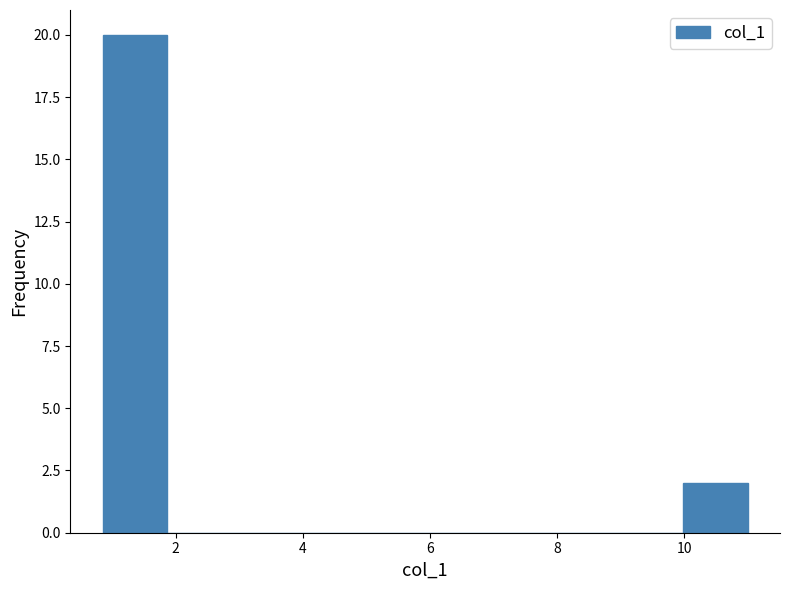

Reading left to right, list every bar in this chart as the range it spans on the x-axis followed by its height. Neither the bar edges nor the heights are printed on the chart, so give them approximately, as read against the axes.

0.8 to 1.8: 20
1.8 to 2.8: 0
2.8 to 3.8: 0
3.8 to 5.0: 0
5.0 to 6.0: 0
6.0 to 7.0: 0
7.0 to 8.0: 0
8.0 to 9.0: 0
9.0 to 10.0: 0
10.0 to 11.0: 2